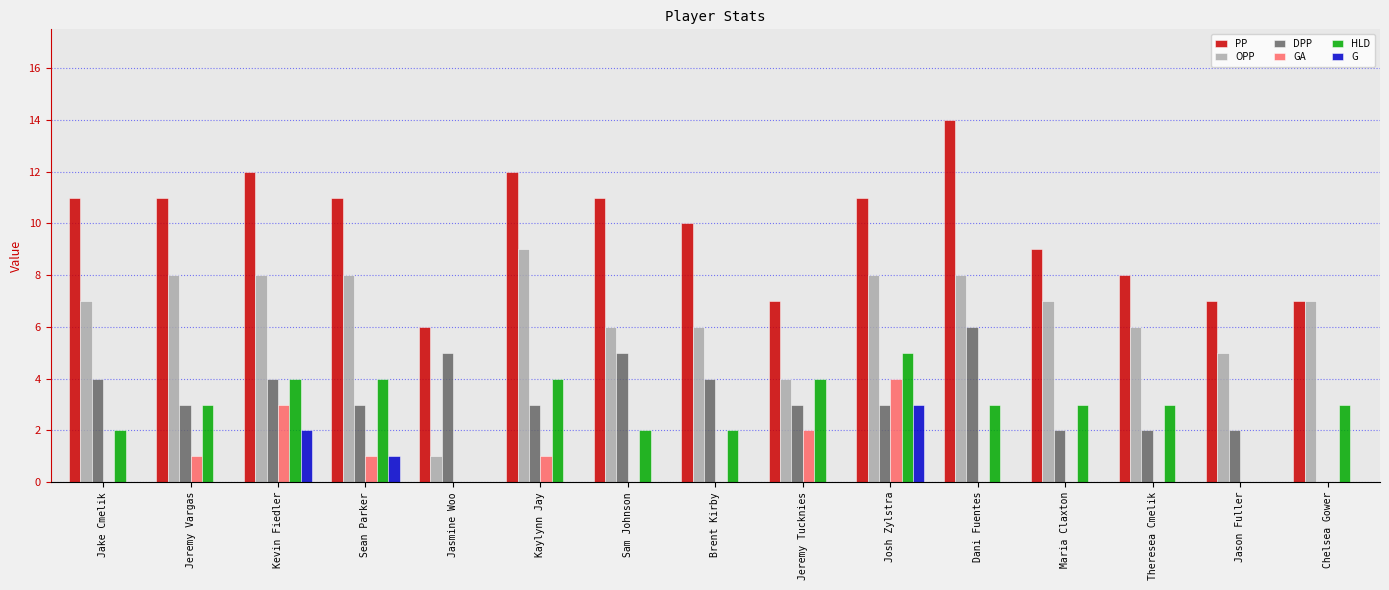

What is the highest value of the GA series?

4